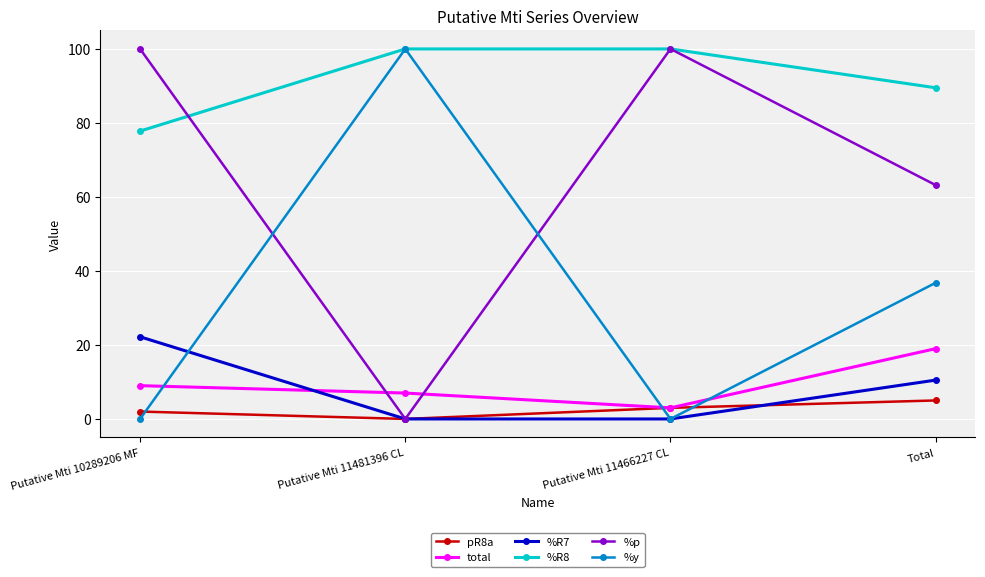

What is the sum of all %R8 values?

367.3